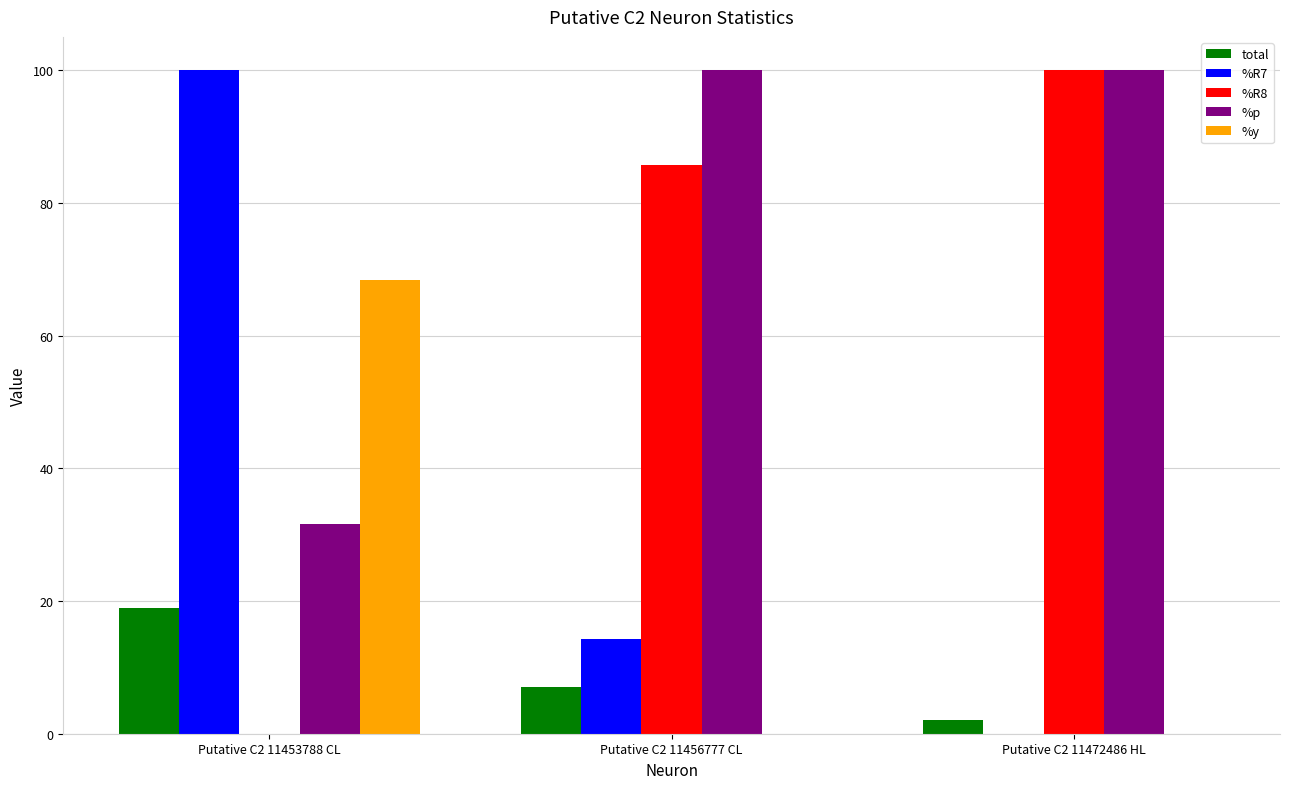

At which label is %R8 closest to 50?

Putative C2 11456777 CL